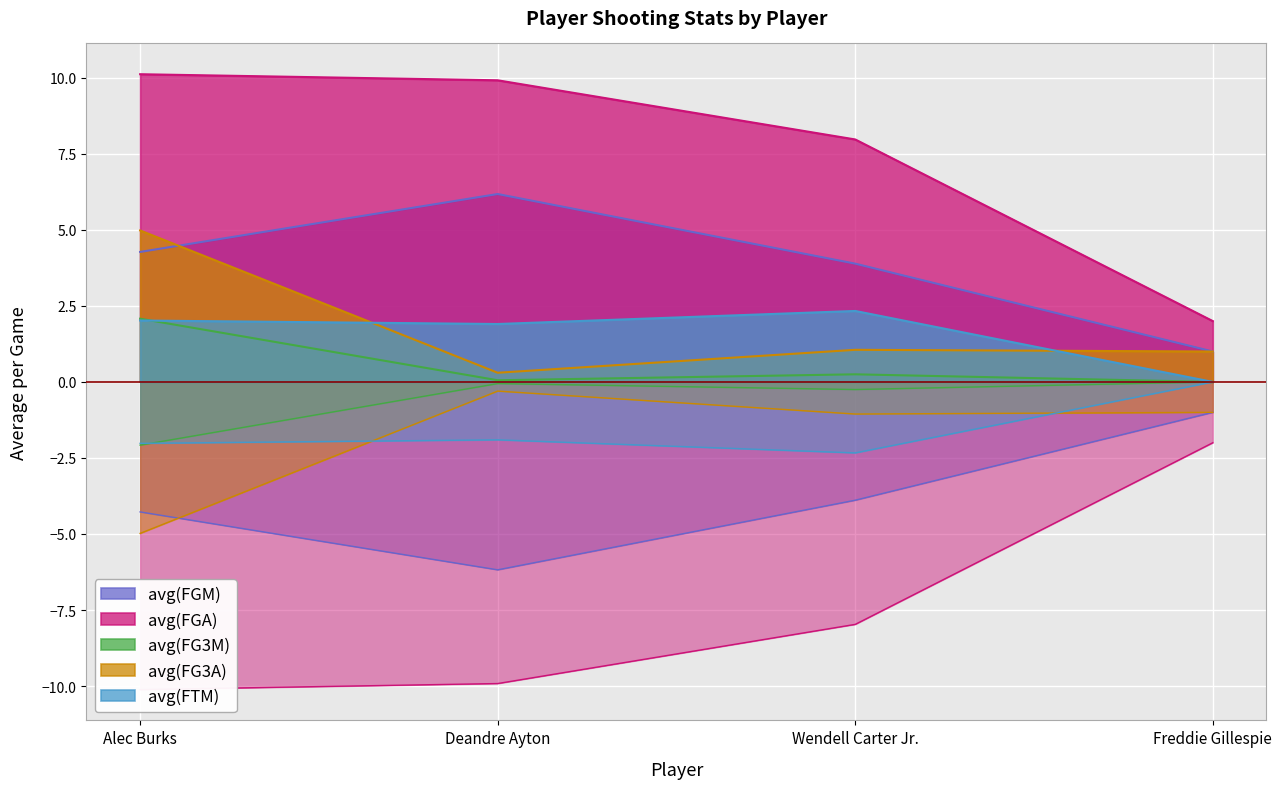

What is the greatest value displayed?

10.1